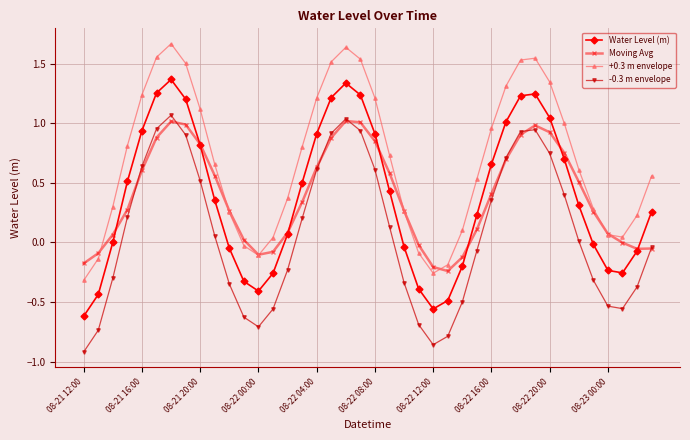

How many values in the +0.3 m envelope series exceed 0?

33